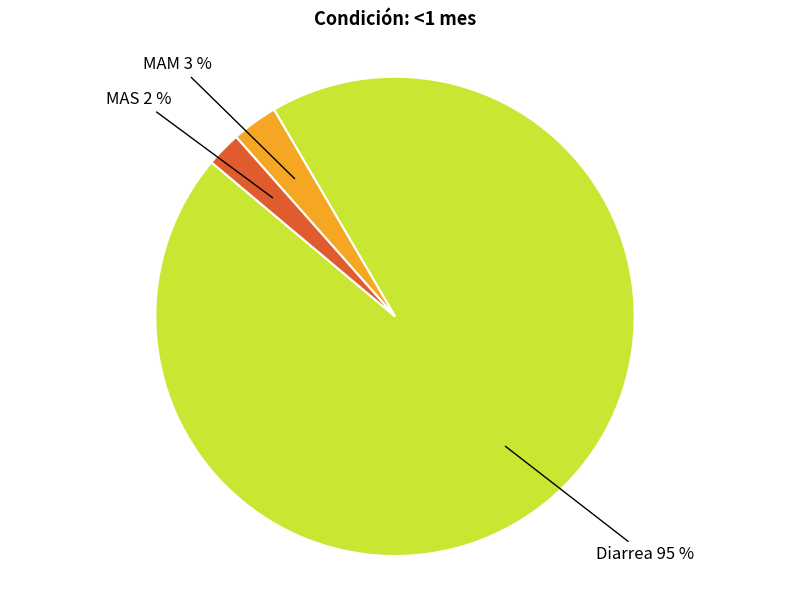

Count the number of slices in the pie.

3